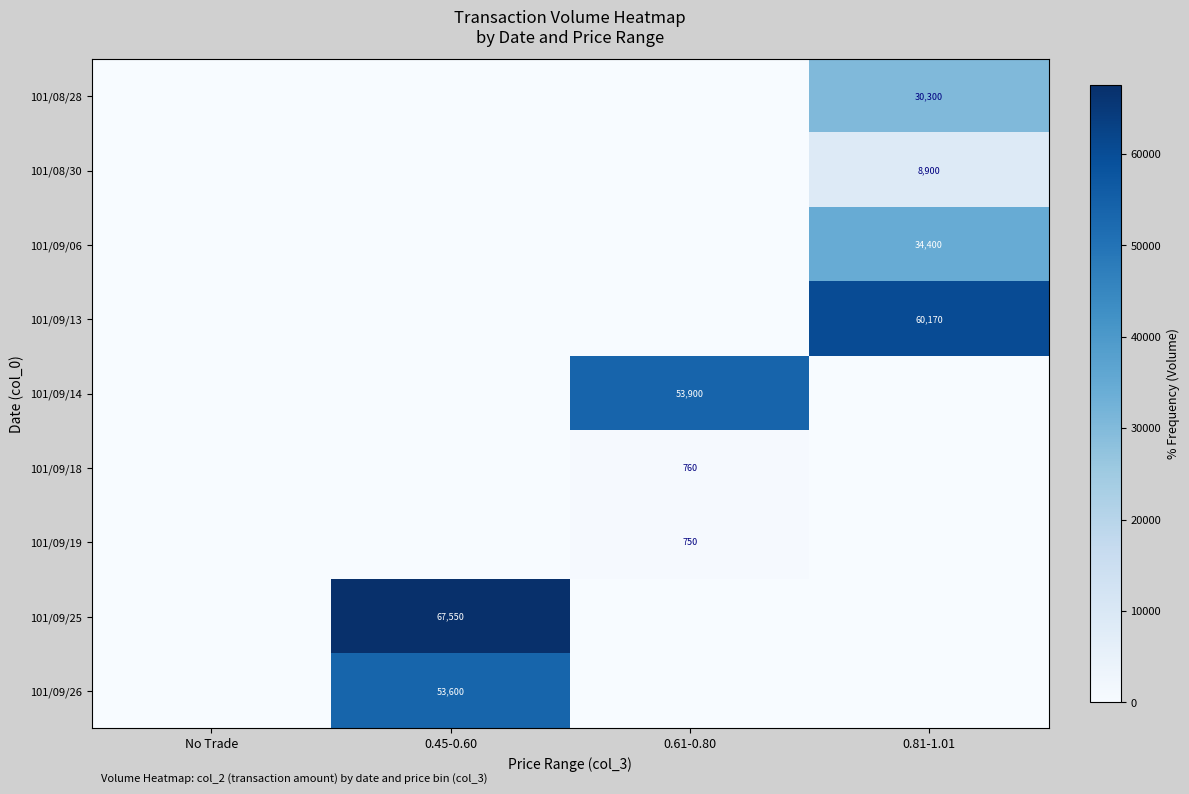

The 101/09/14 series shows 25762 at 0.61-0.80. True or false?

False